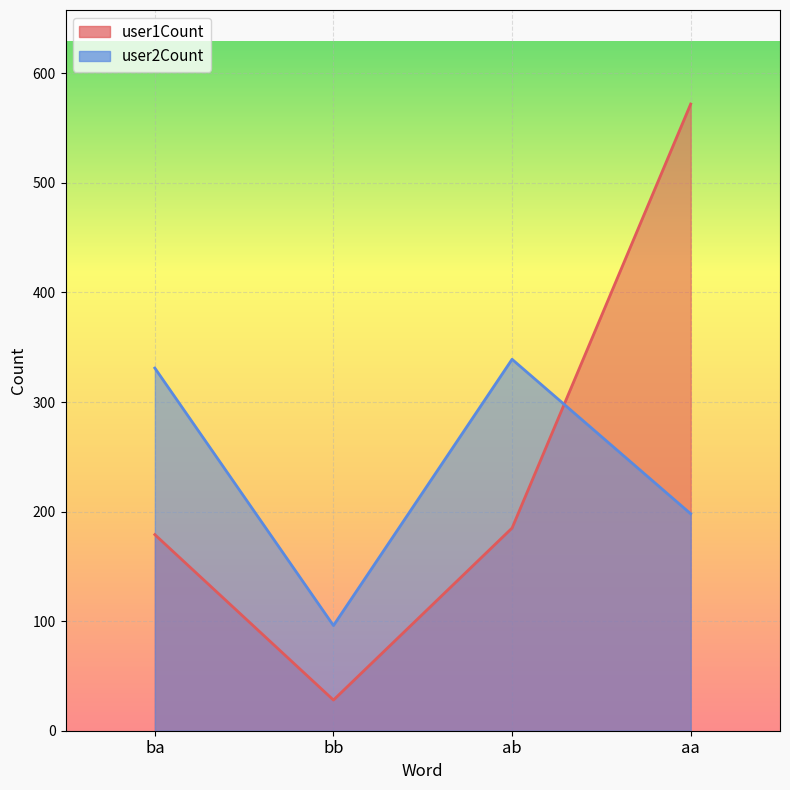

What is the label of the 2nd point from the right?

ab